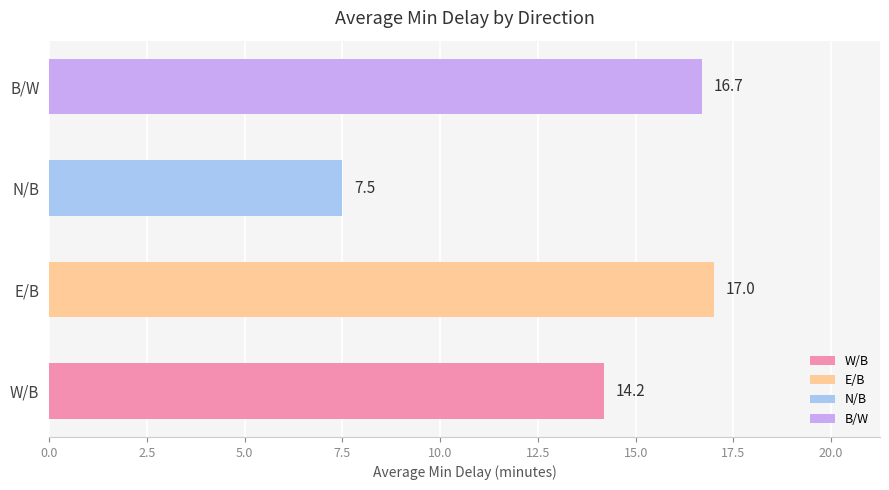

How many data points are less than 16?

2